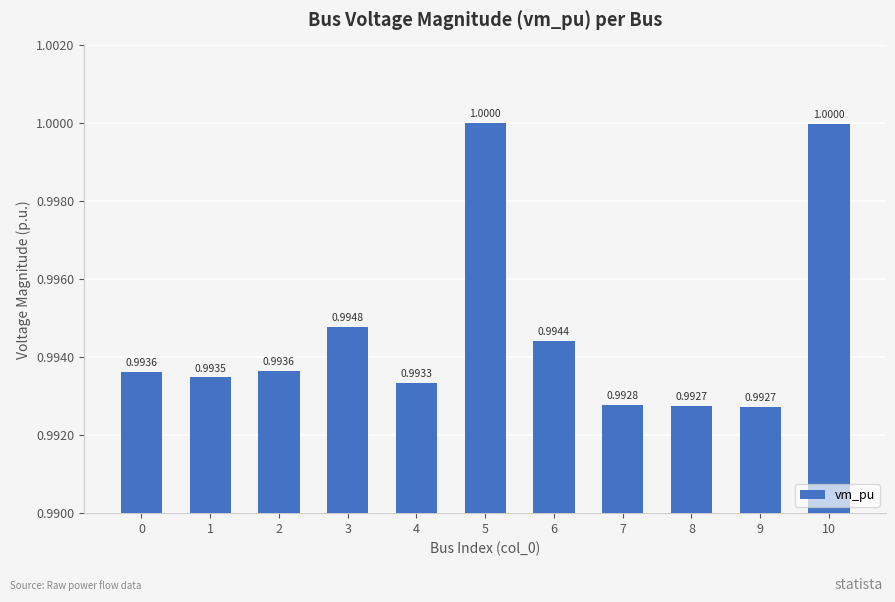

Is it true that the value at 2 is 0.7?

False